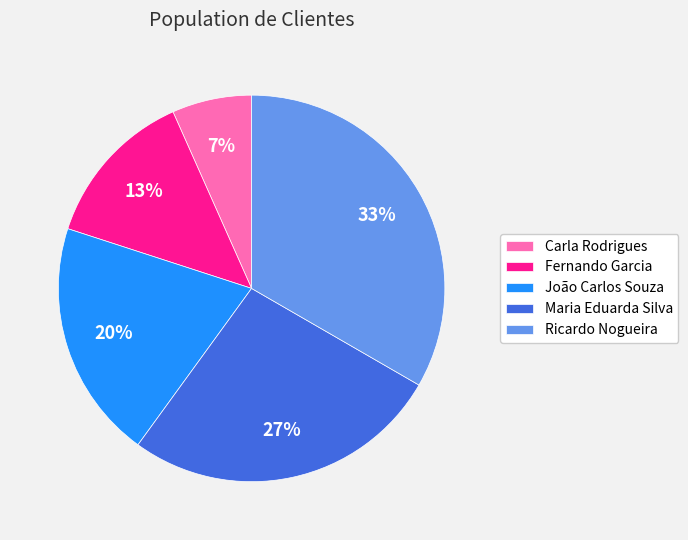

What is the smallest slice in the pie chart?

Carla Rodrigues